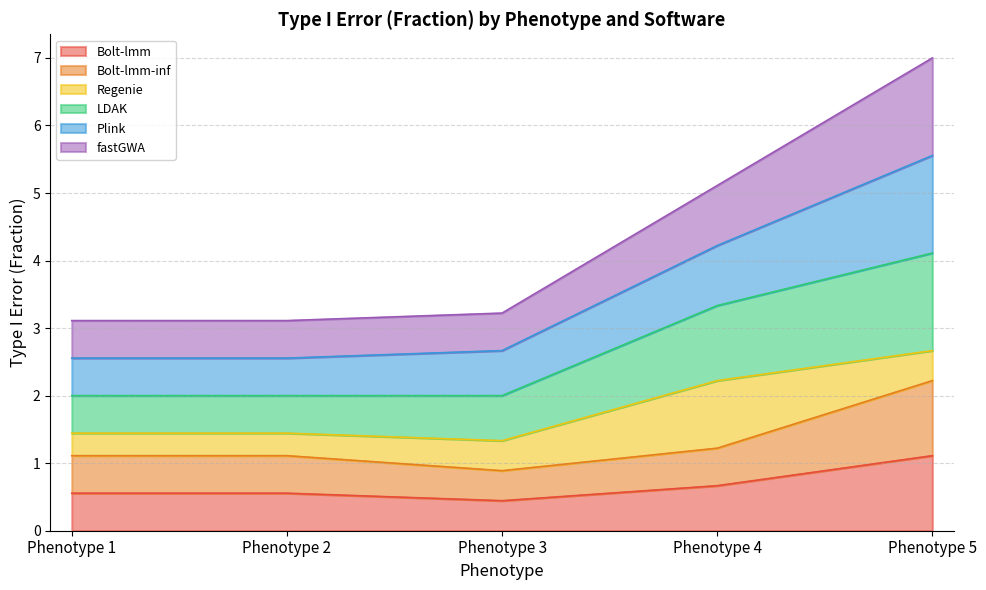

At which category does the chart reach its minimum across all series?

Phenotype 3